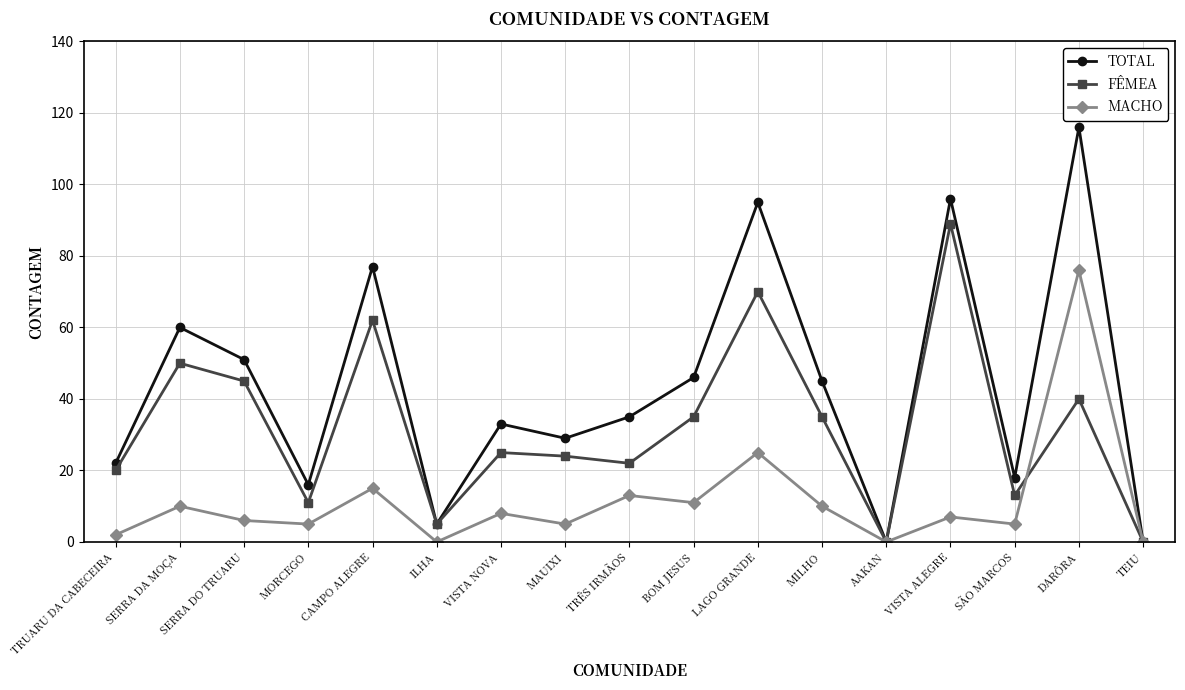

The MACHO series shows 0 at ILHA. True or false?

True